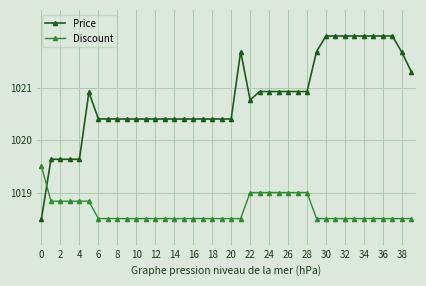

How many times do Price and Discount cross each other?

1